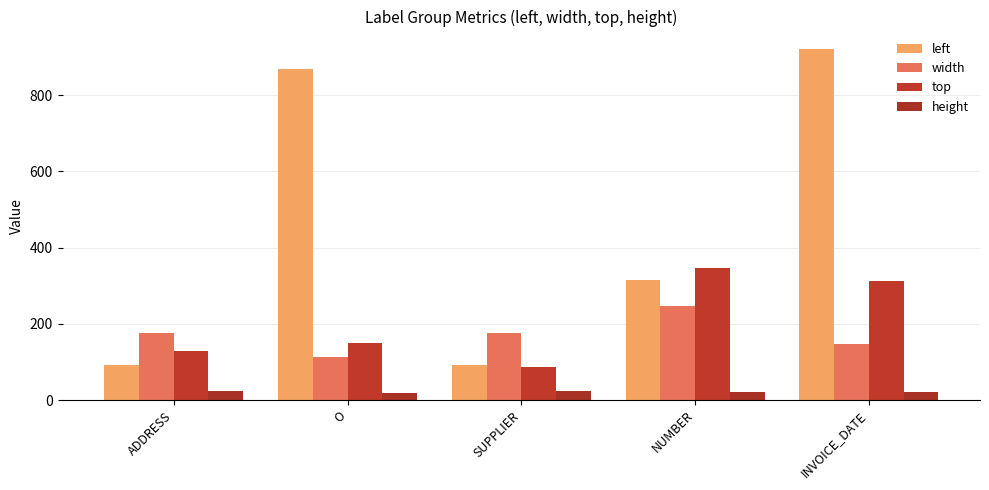

What position from the left is NUMBER?

4